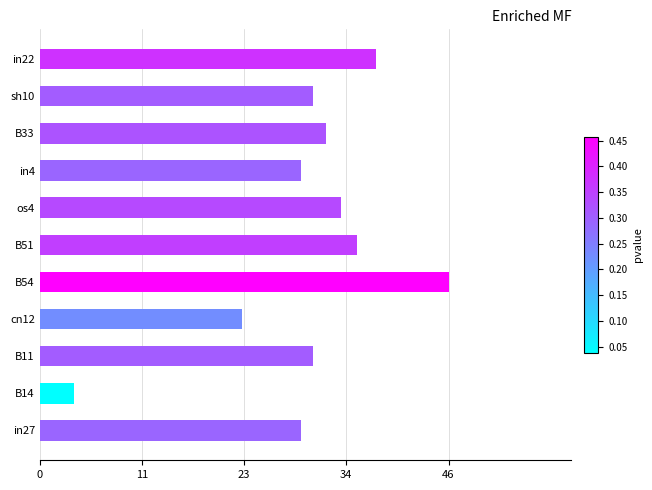

Are the bars horizontal?

Yes